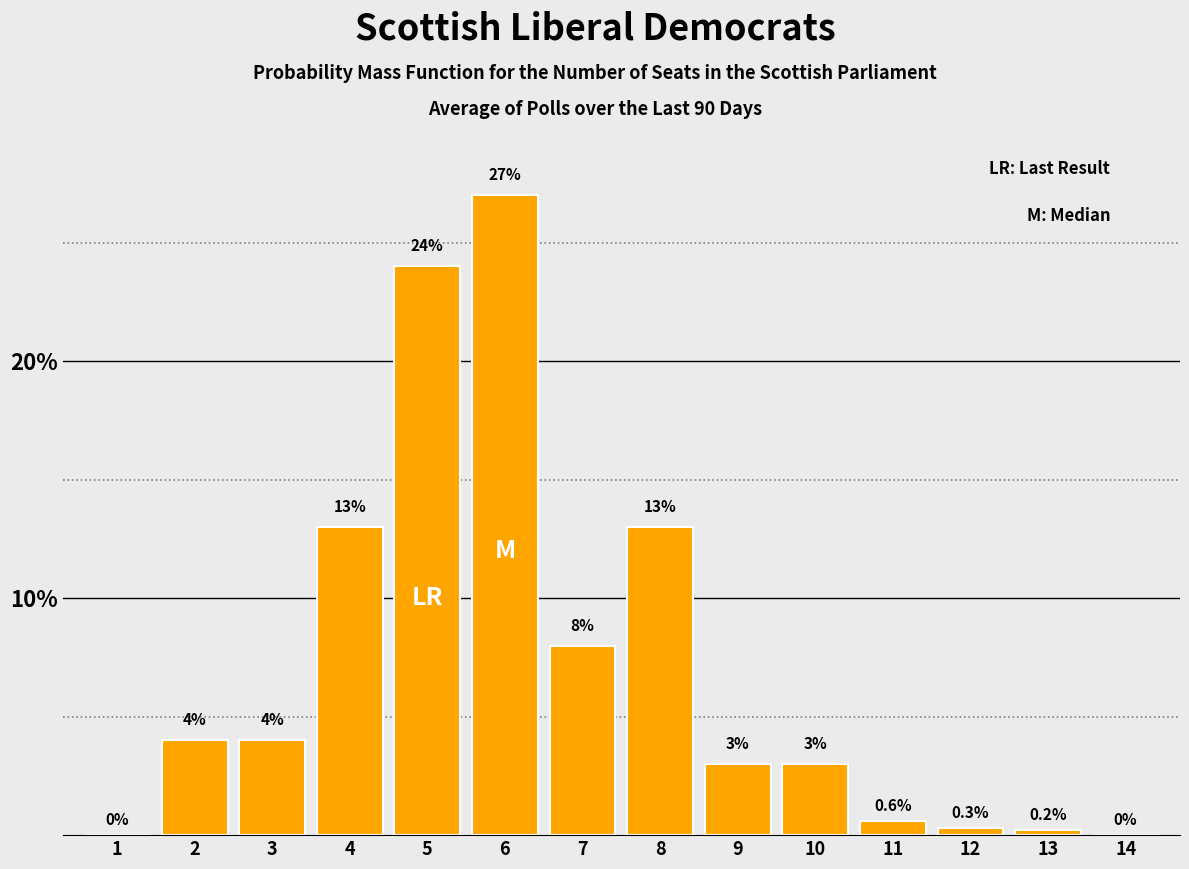

Reading right to left, extract all data points from this chart.

14=0.0	13=0.2	12=0.3	11=0.6	10=3.0	9=3.0	8=13.0	7=8.0	6=27.0	5=24.0	4=13.0	3=4.0	2=4.0	1=0.0